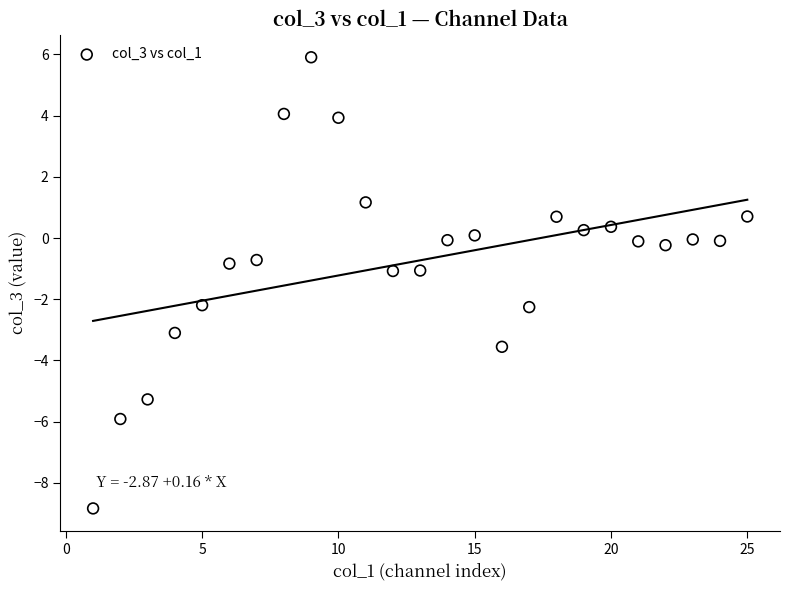

What is the range of Y values (max minus min)?

14.7